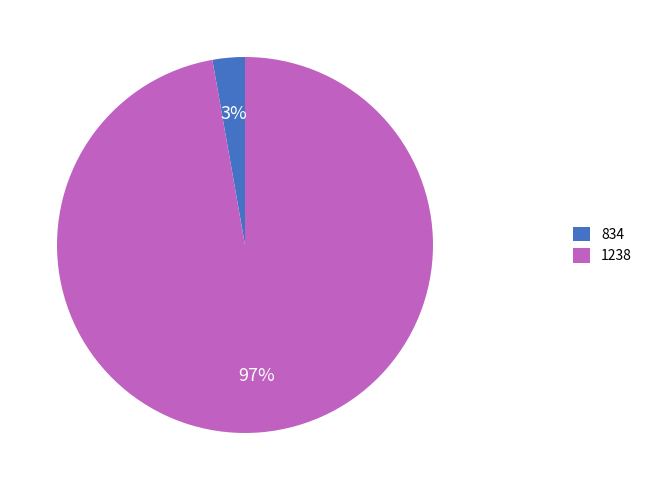

Count the number of slices in the pie.

2